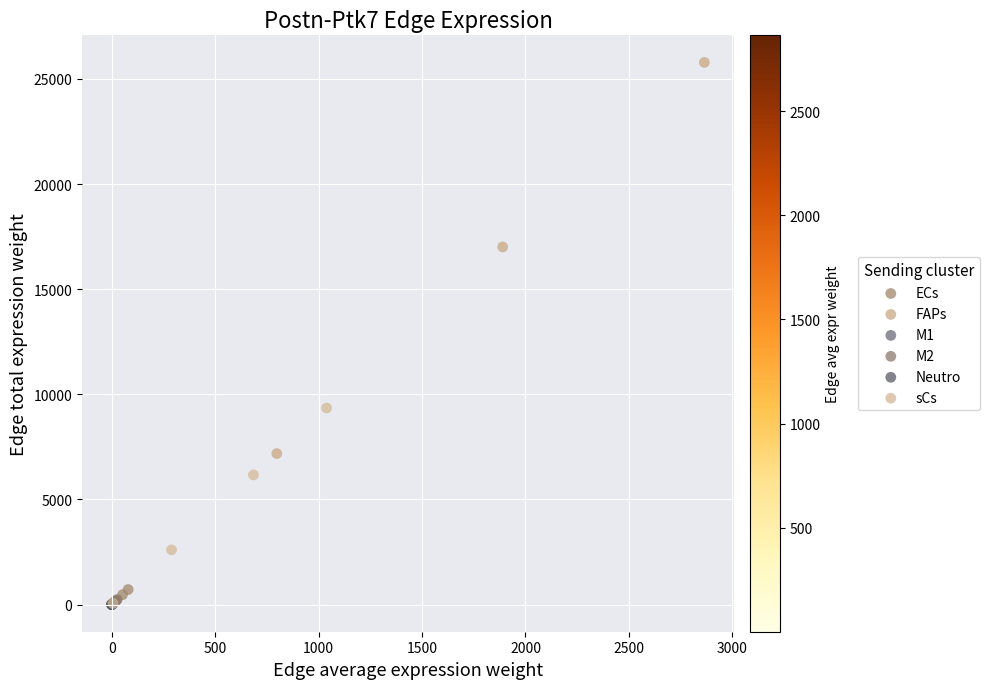

Which series contains the highest Y value?

FAPs